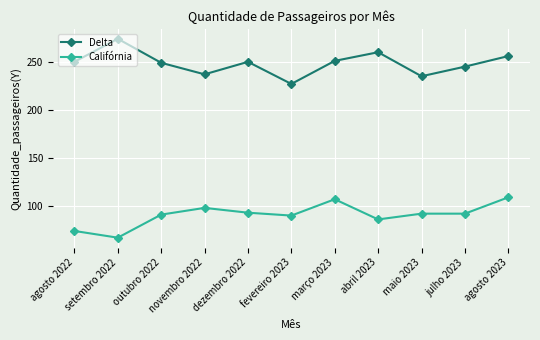

How many data points does each series have?

11